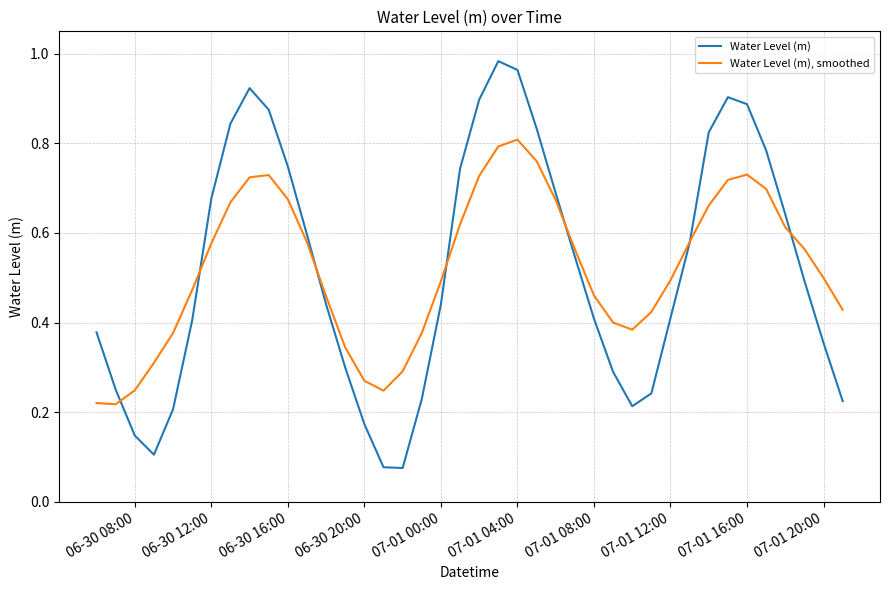

Which series has the widest spread of values?

Water Level (m)